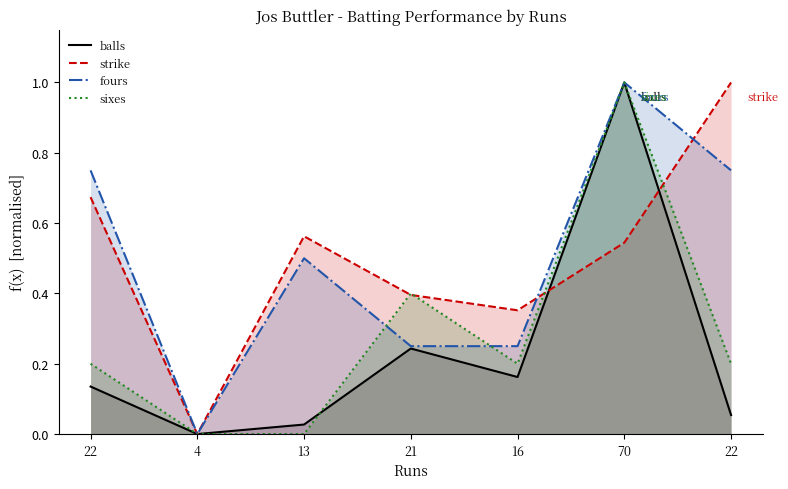

Which series has the largest total across all categories?

strike